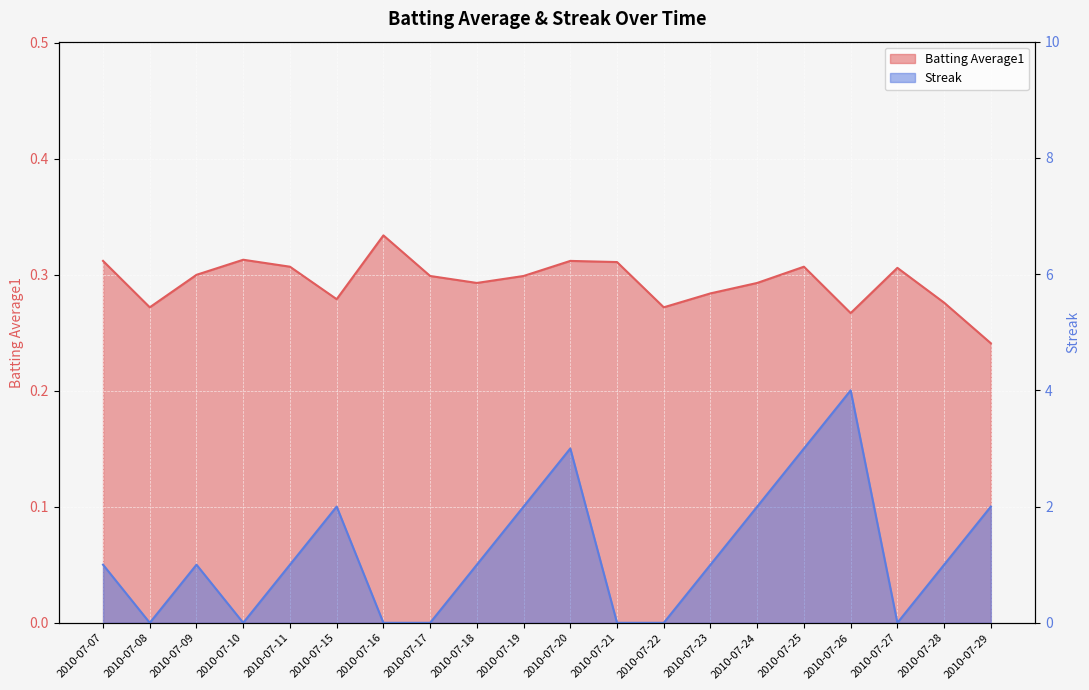

Which series has the largest total across all categories?

Streak